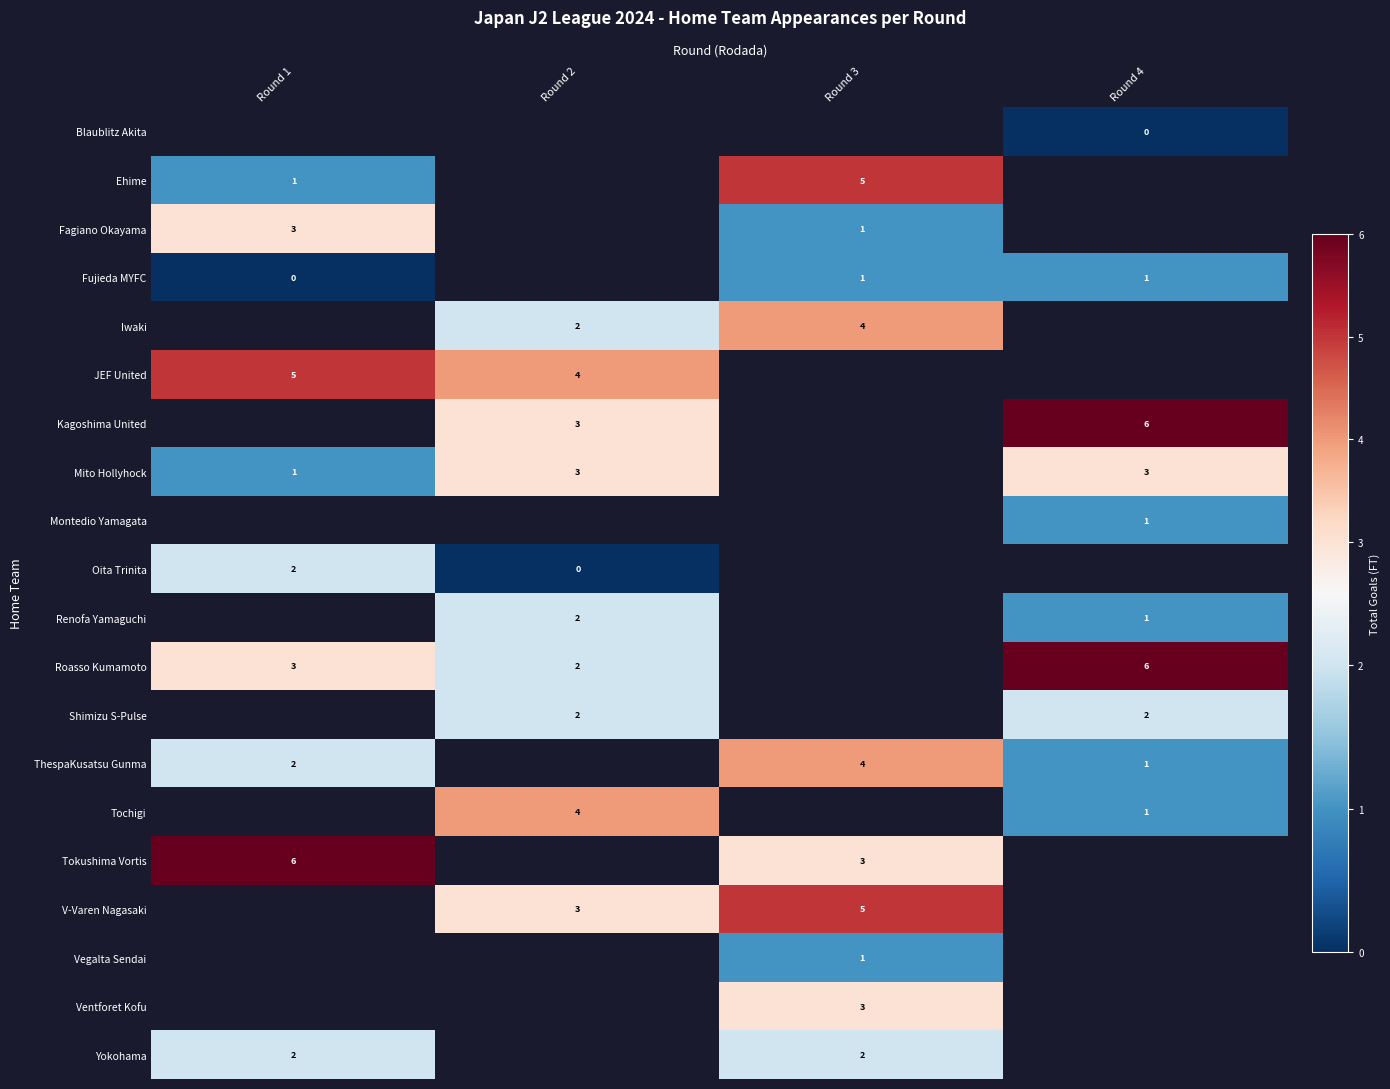

Which series changed the most between Round 1 and Round 3?

row_1